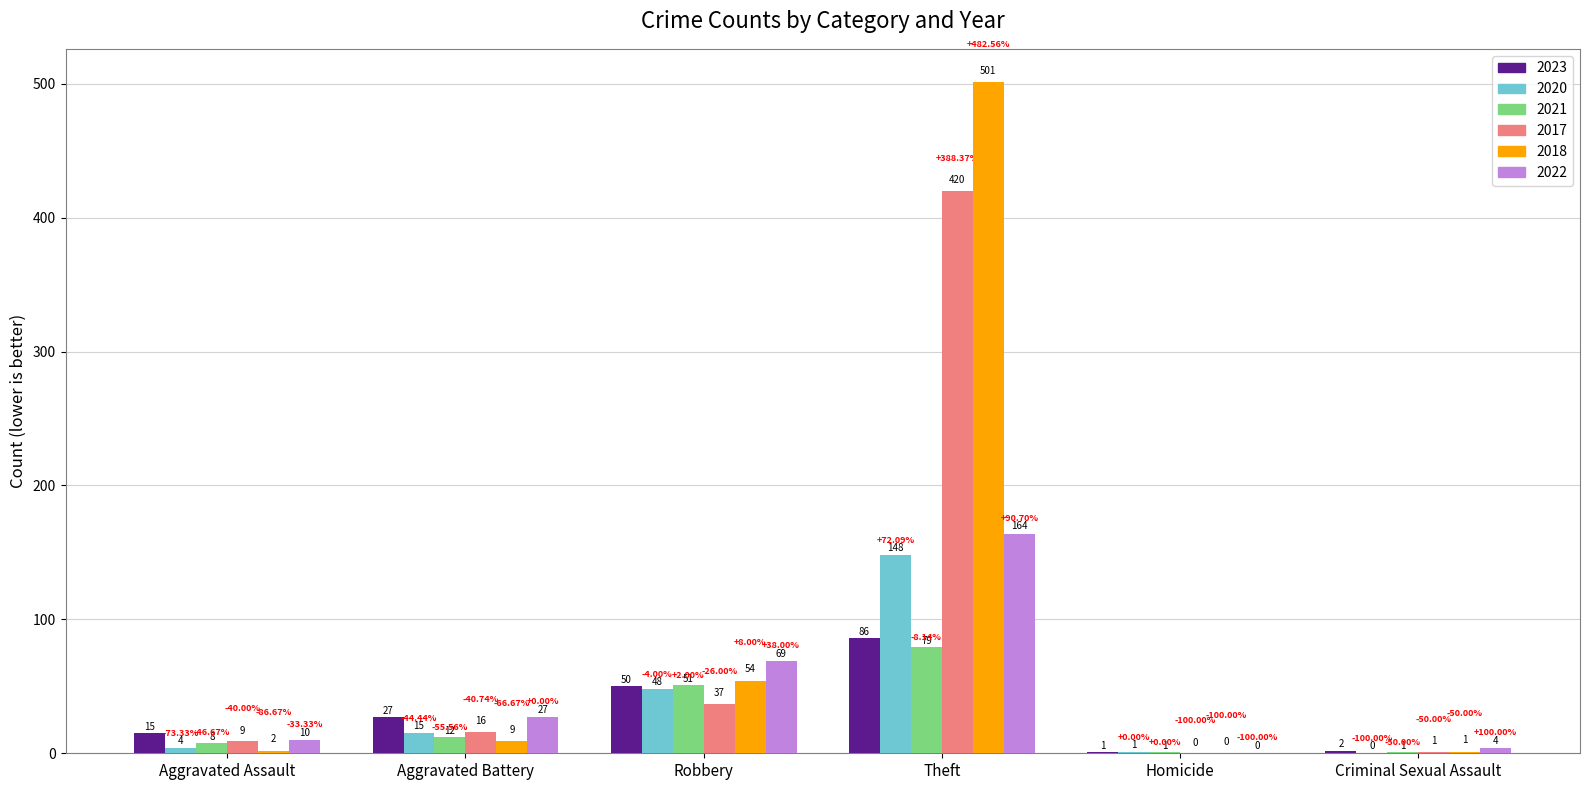

Is the value of 2021 at Theft greater than the value of 2022 at Criminal Sexual Assault?

Yes